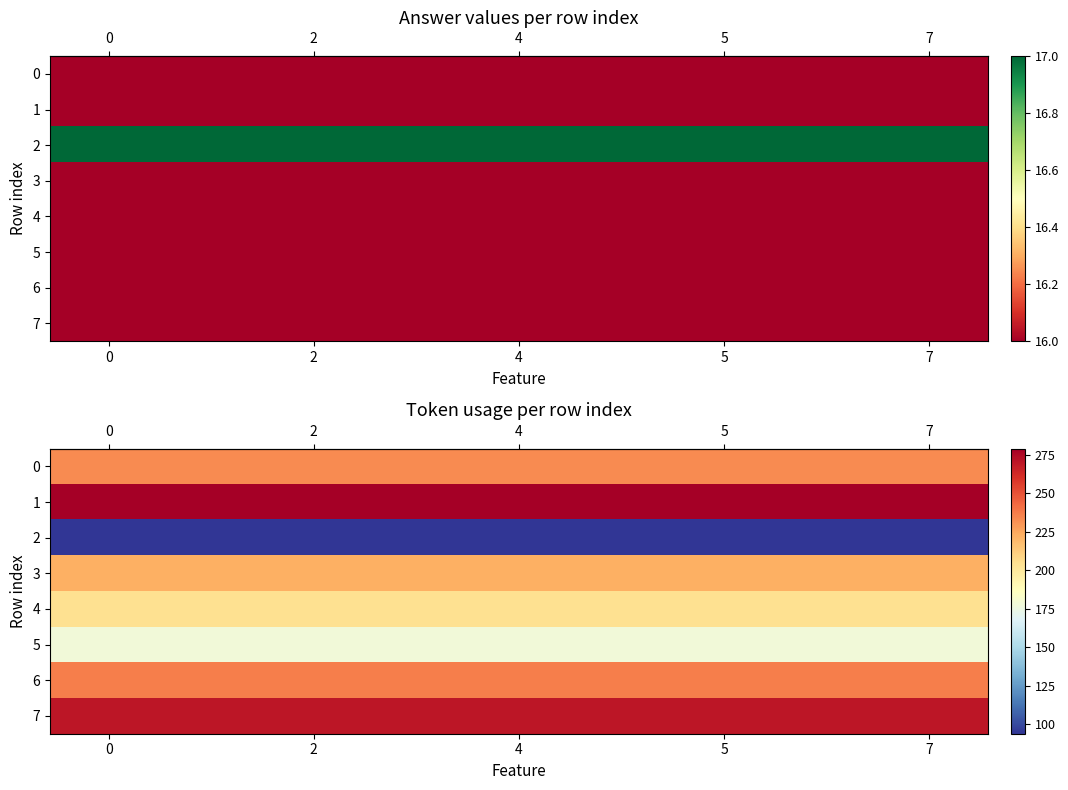

Which series changed the most between 0 and 5?

row_0